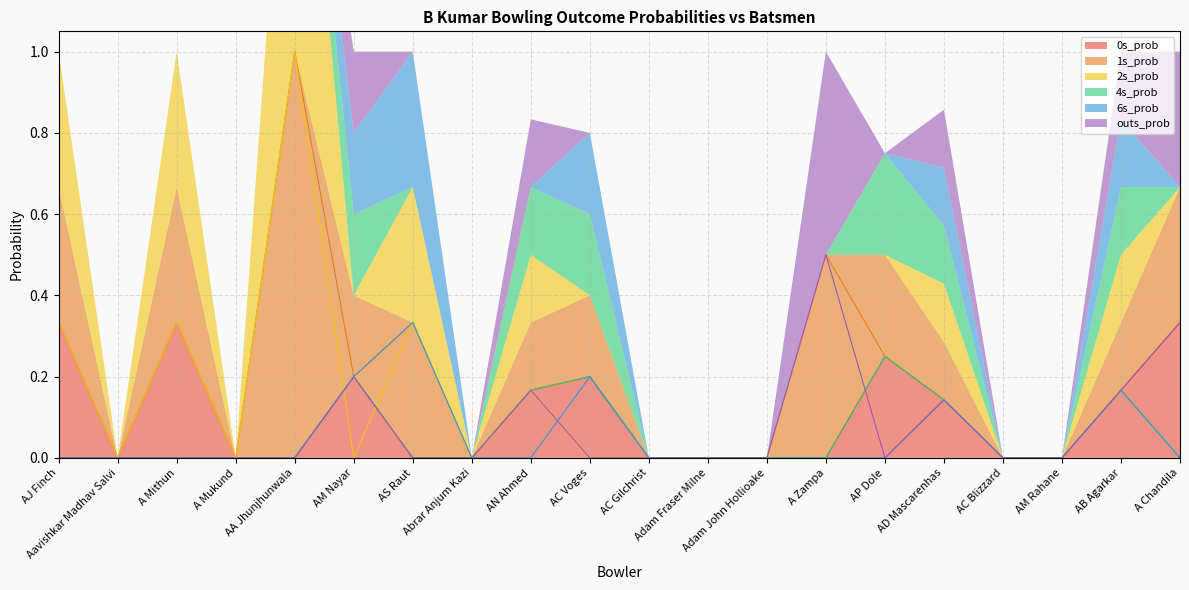

How many data points does each series have?

20